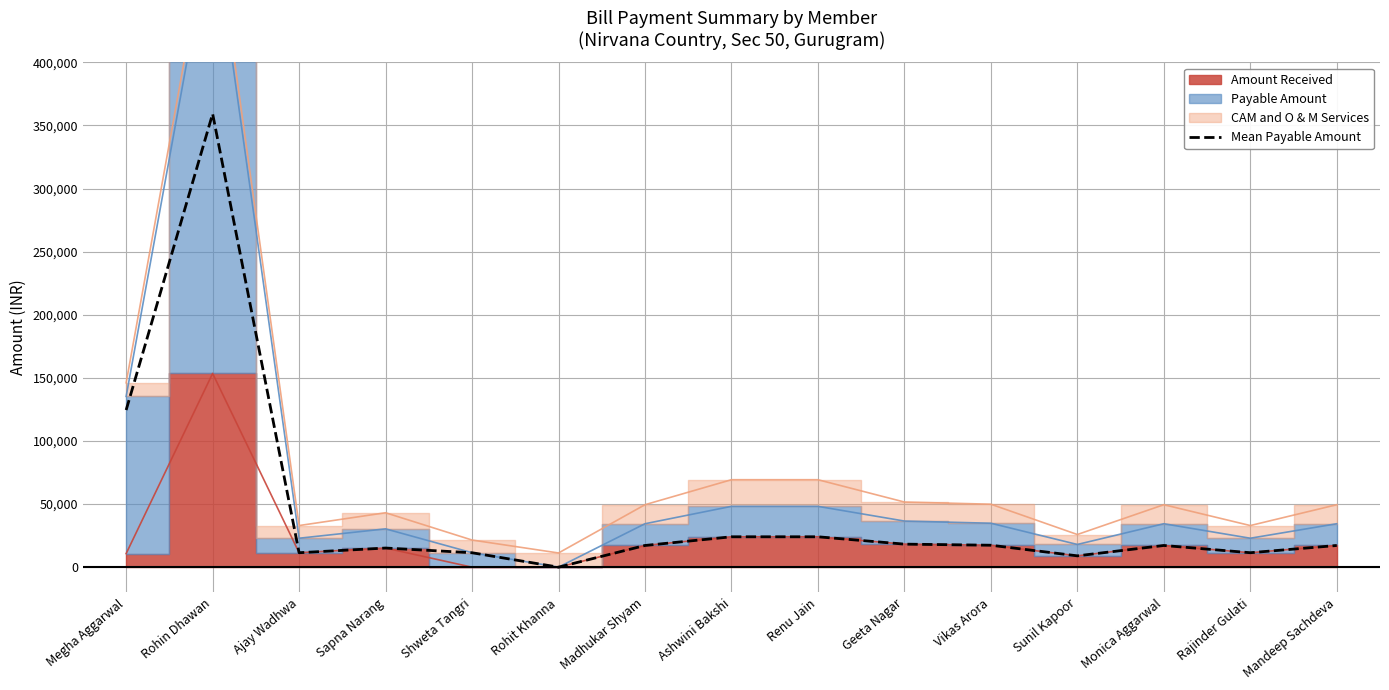

What position from the left is Mandeep Sachdeva?

15